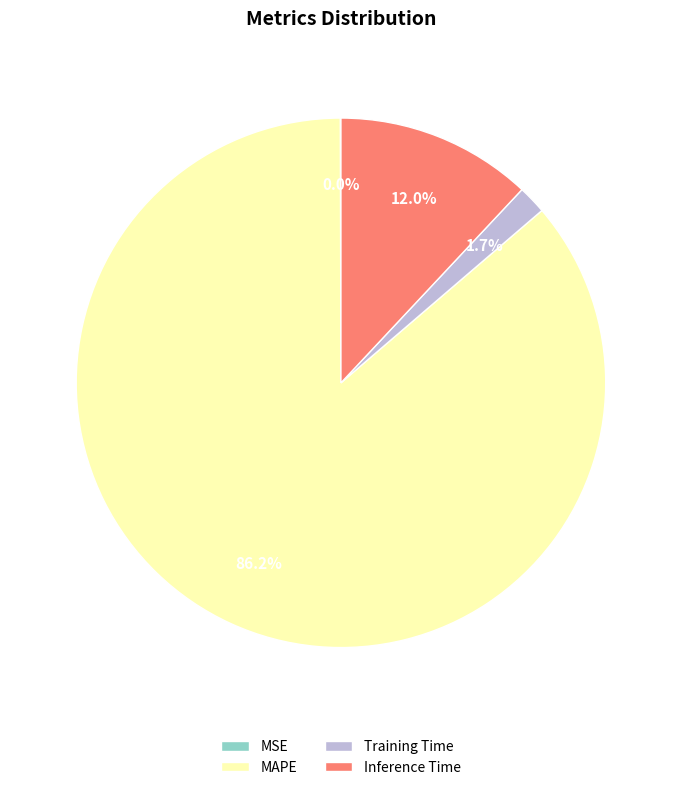

Which slice represents more than half of the pie?

MAPE